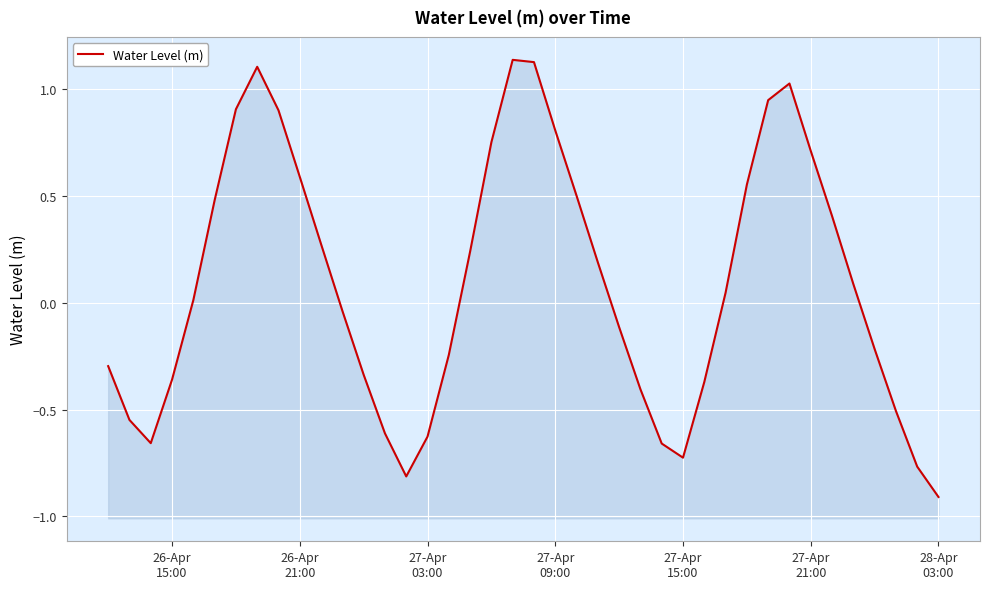

How many lines are shown in the chart?

1